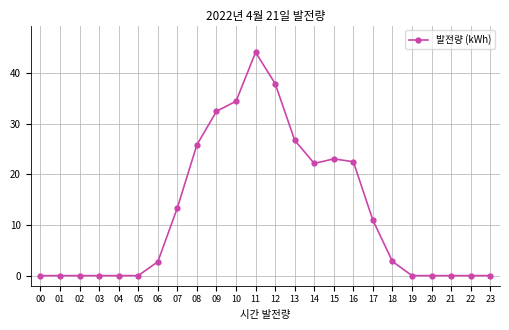

What is the greatest value displayed?

44.2